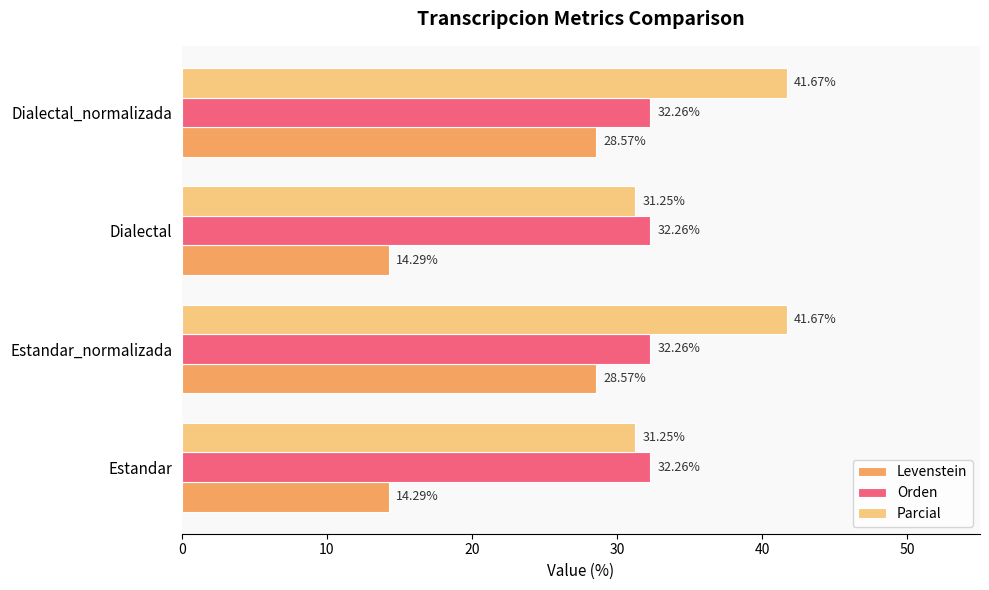

At how many categories does at least one series exceed 19?

4